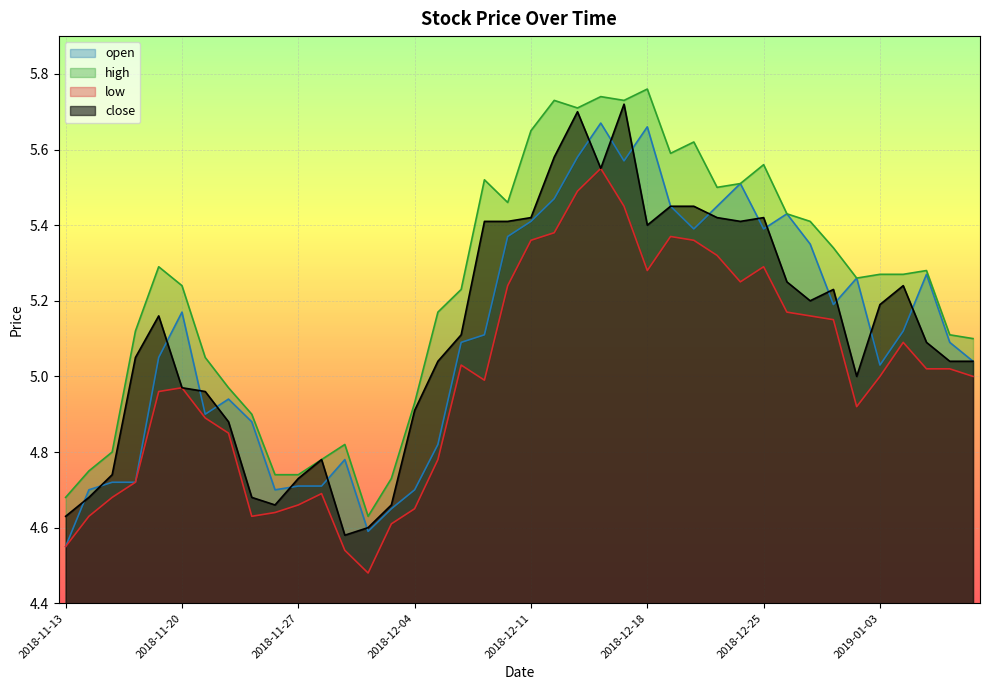

How many lines are shown in the chart?

4